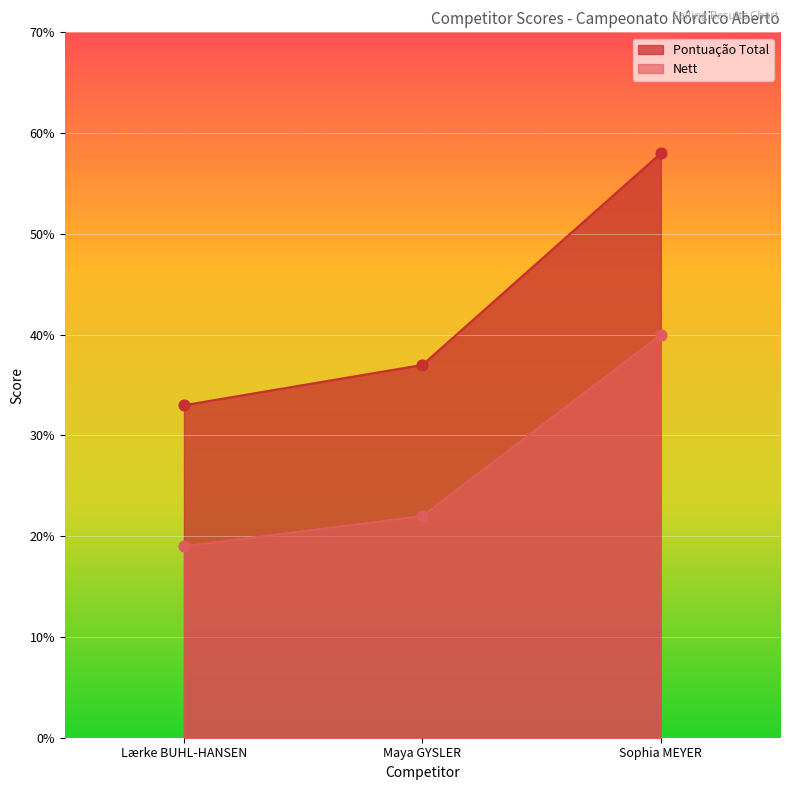

What are all the series names shown in the legend?

Pontuação Total, Nett